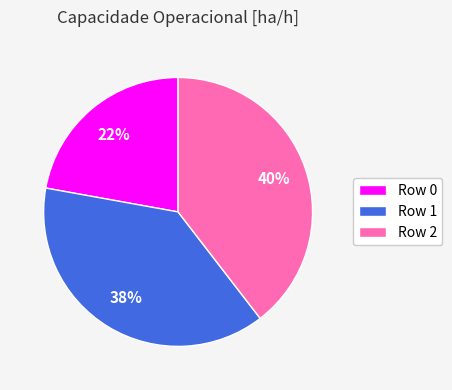

How many slices are in this pie chart?

3